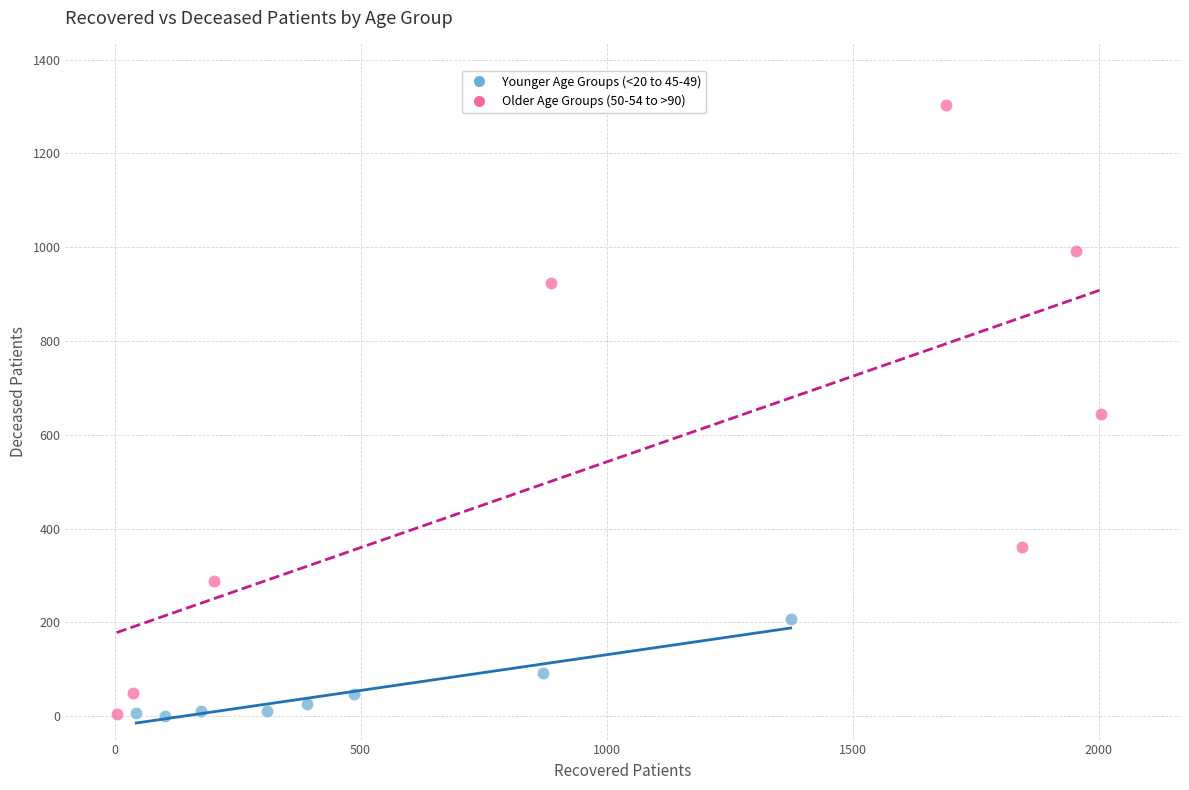

Which series contains the highest Y value?

Older Age Groups (50-54 to >90)